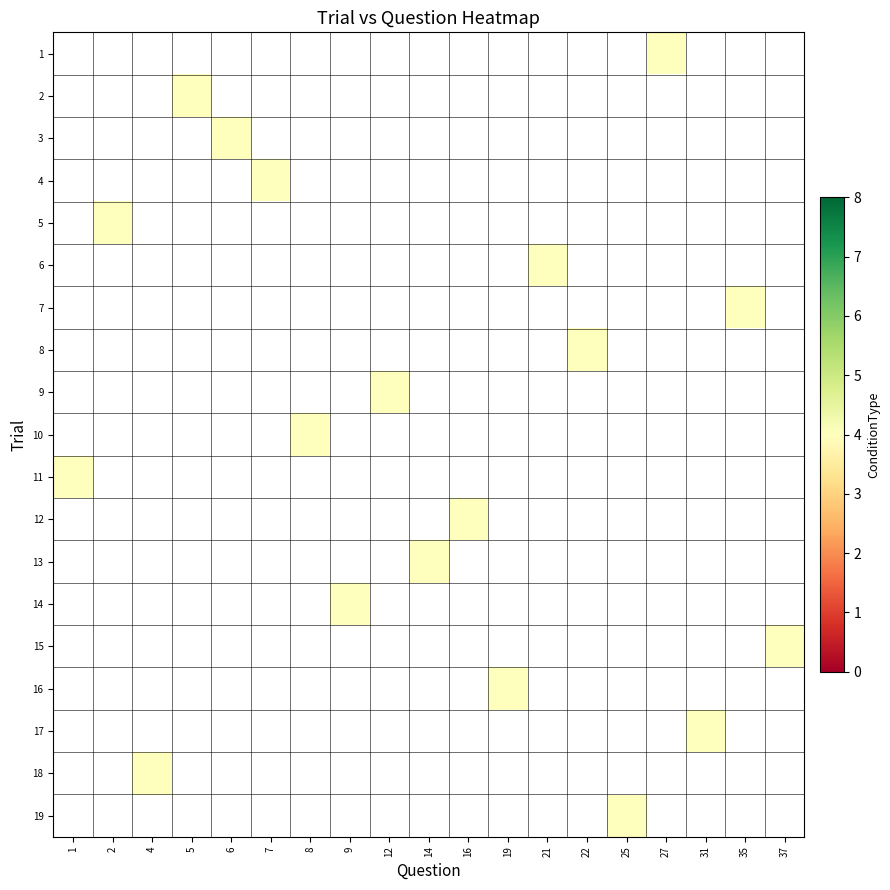

Is the value of 13 at 7 greater than the value of 18 at 2?

No